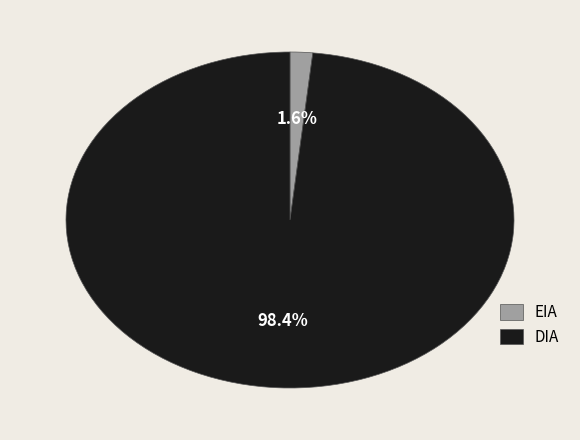

Is it true that EIA is 2% of the pie?

True